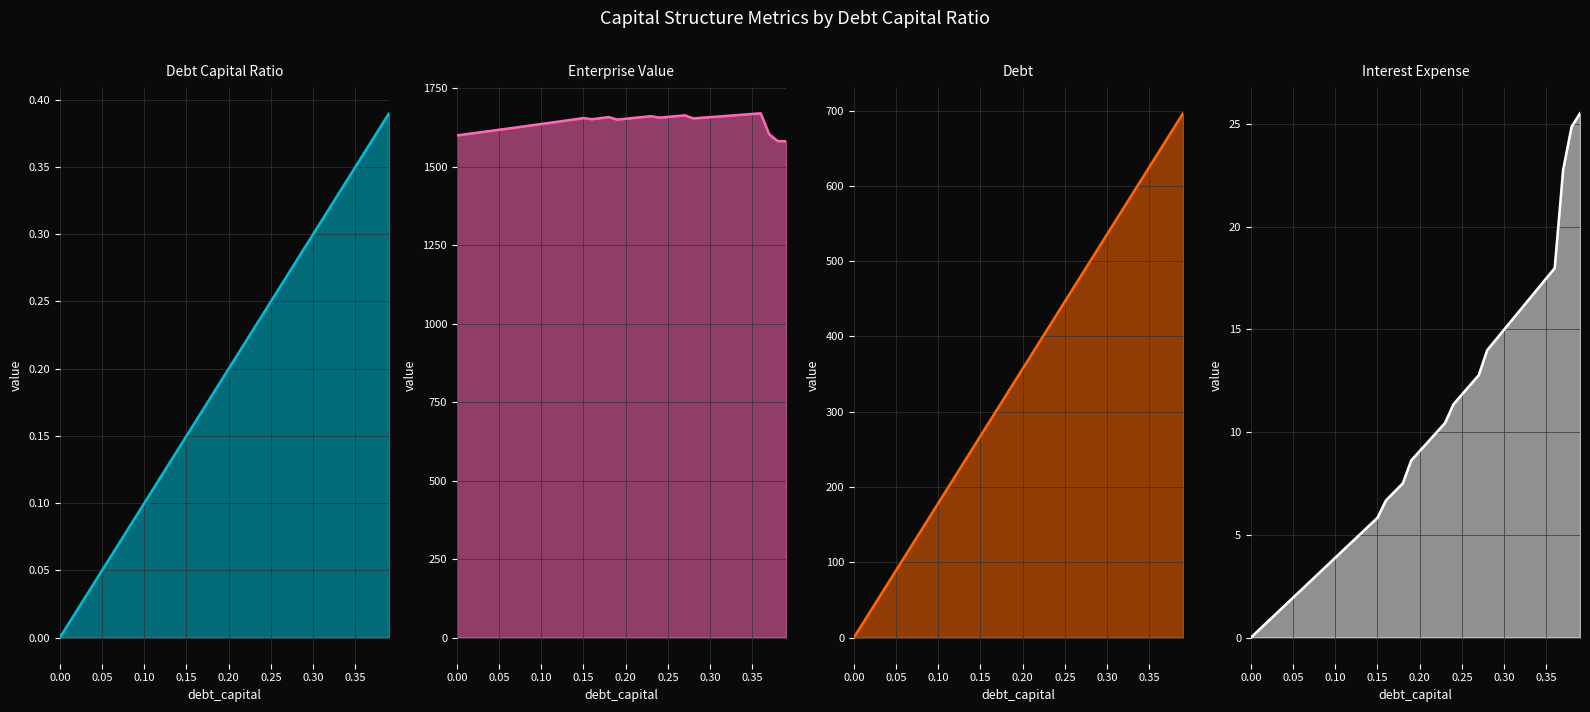

True or false: debt_line and enterprise_value_line intersect in this chart.

False